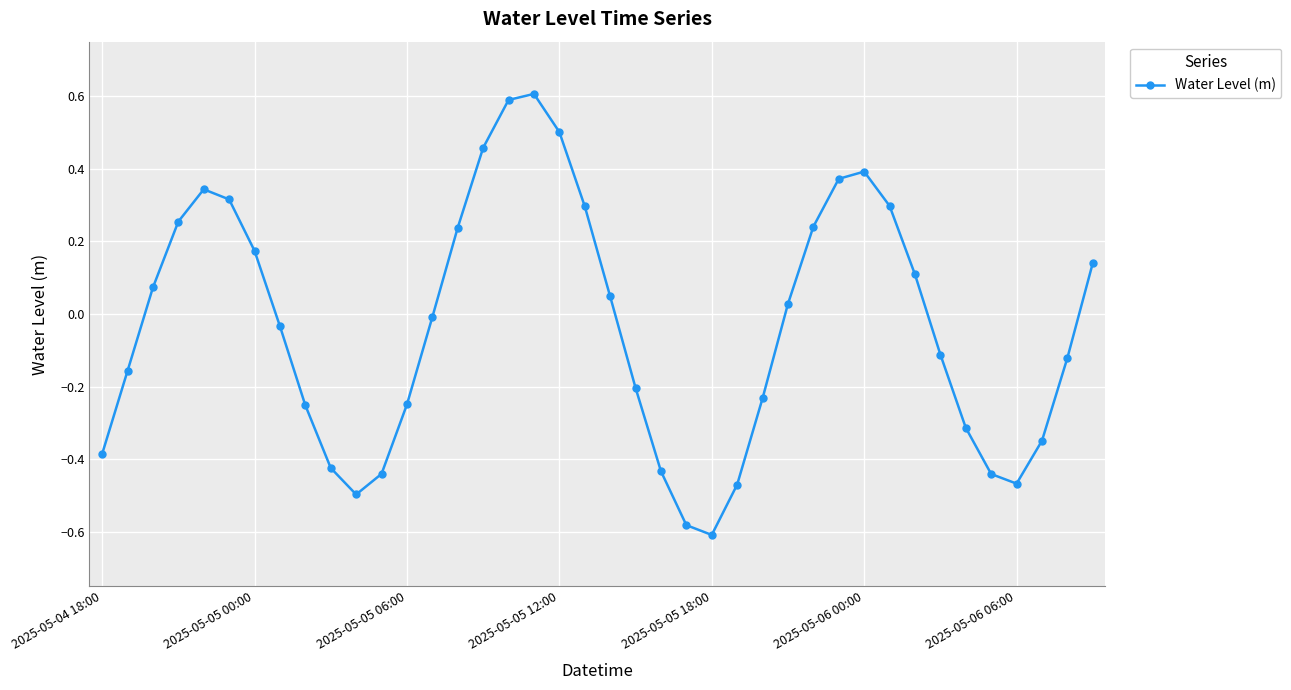

True or false: the data has more than 2 interior local peaks.

True